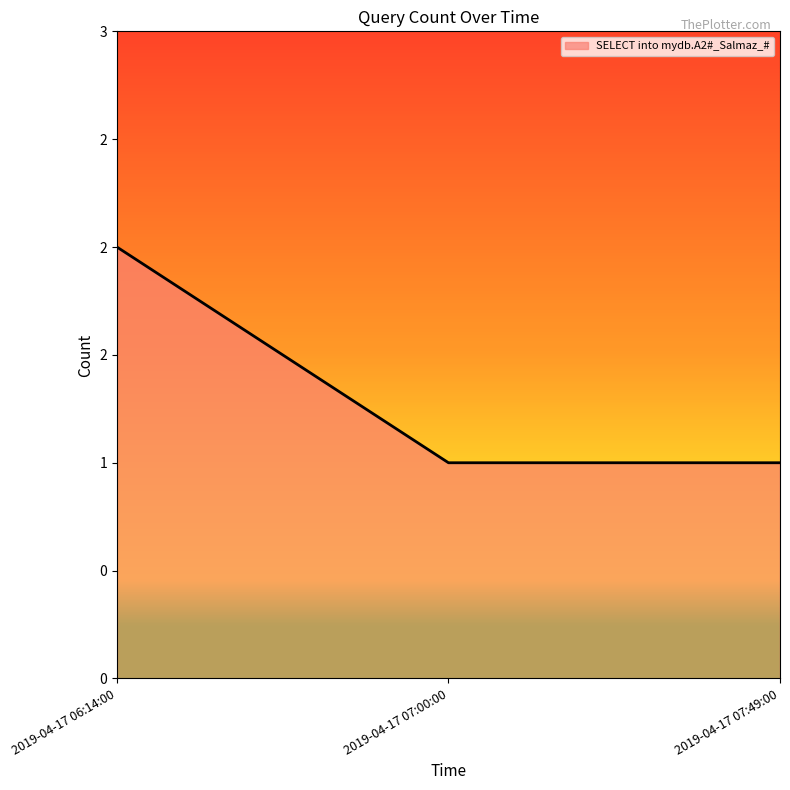

The value at 2019-04-17 06:14:00 is 2. True or false?

True